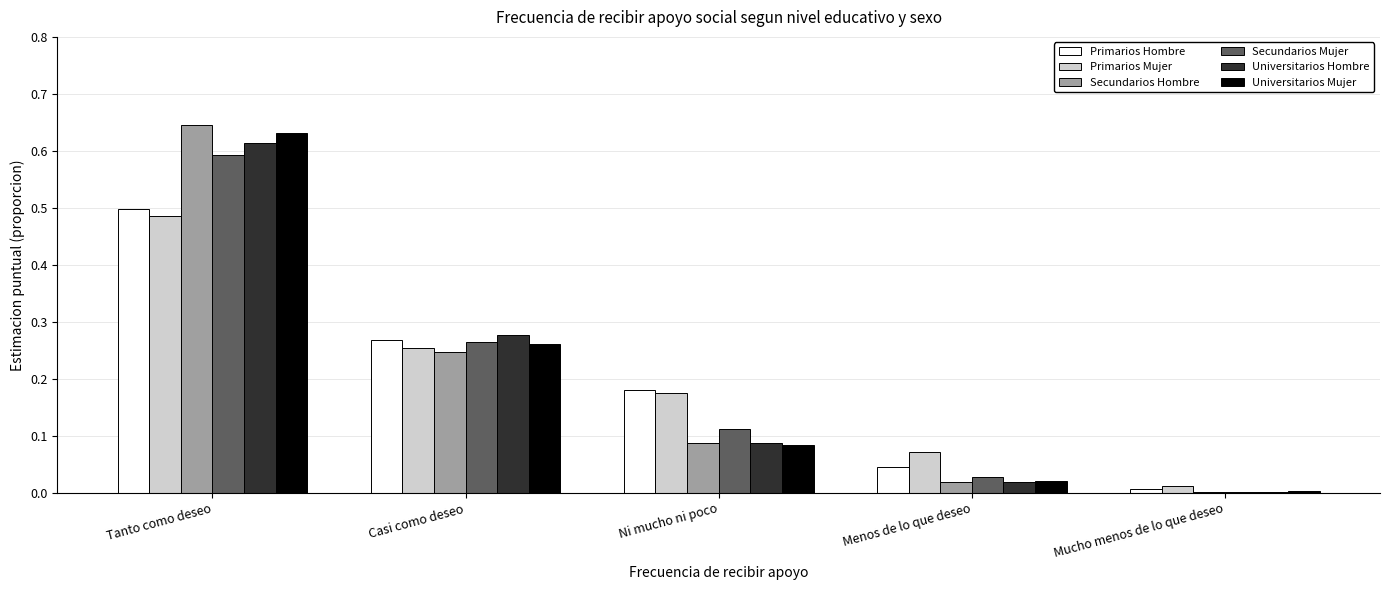

Between Tanto como deseo and Menos de lo que deseo, which series saw the biggest shift?

Secundarios Hombre